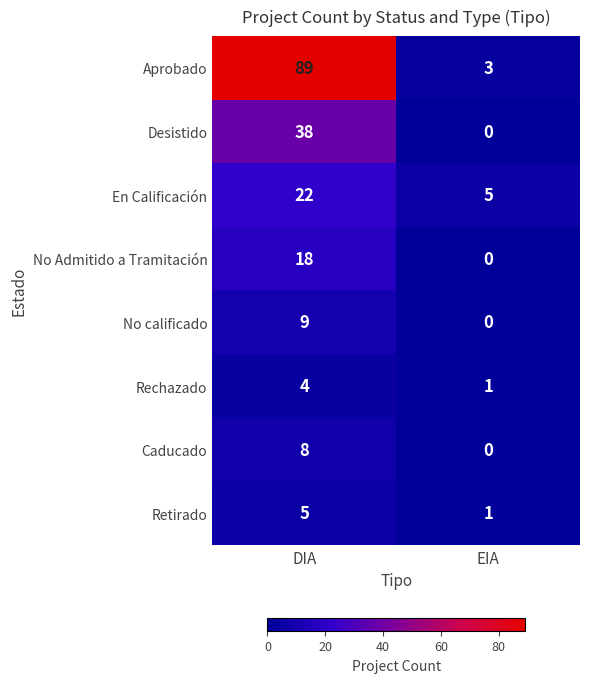

How many data points in En Calificación are less than 22?

1